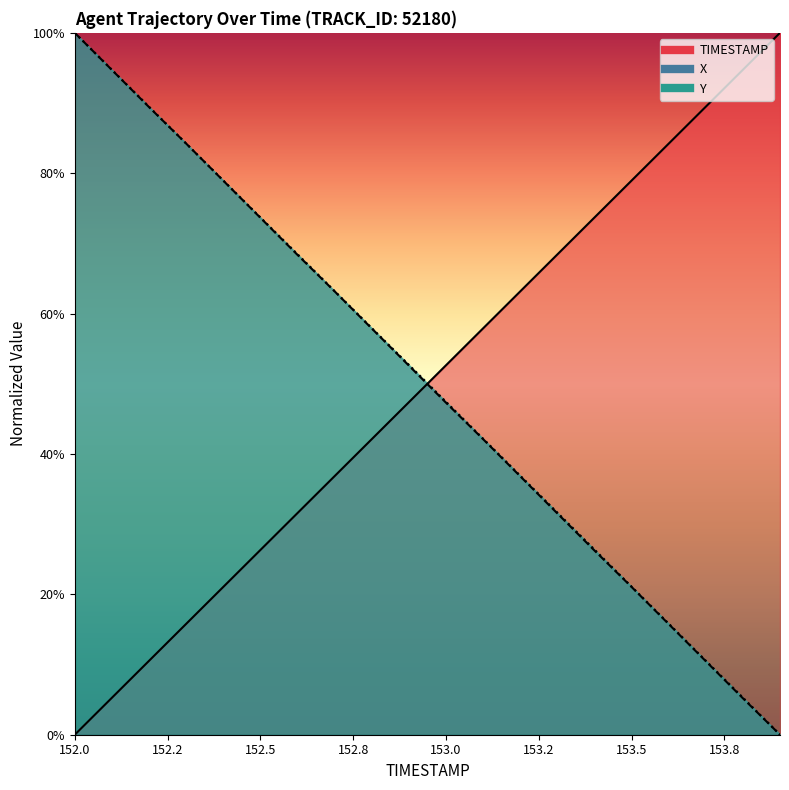

Where do Y and TIMESTAMP first cross each other?

152.9 and 153.0